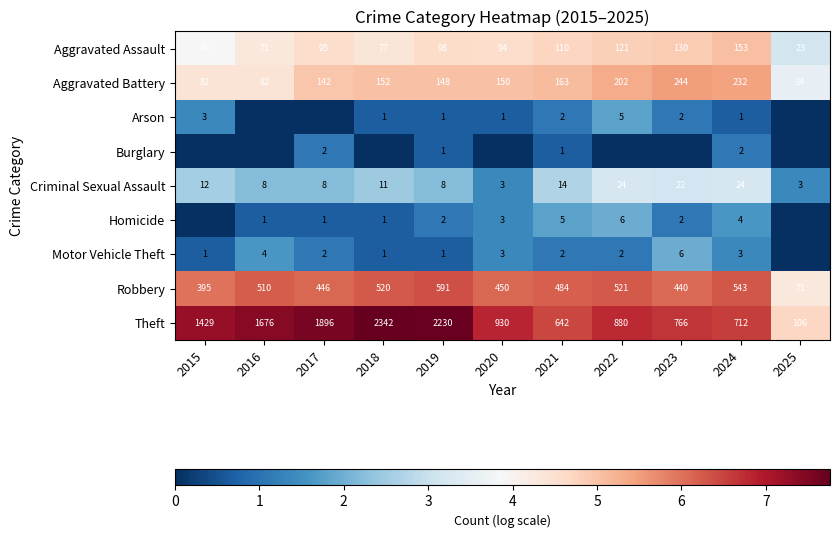

Which category has the highest value in the Aggravated Assault series?

2024